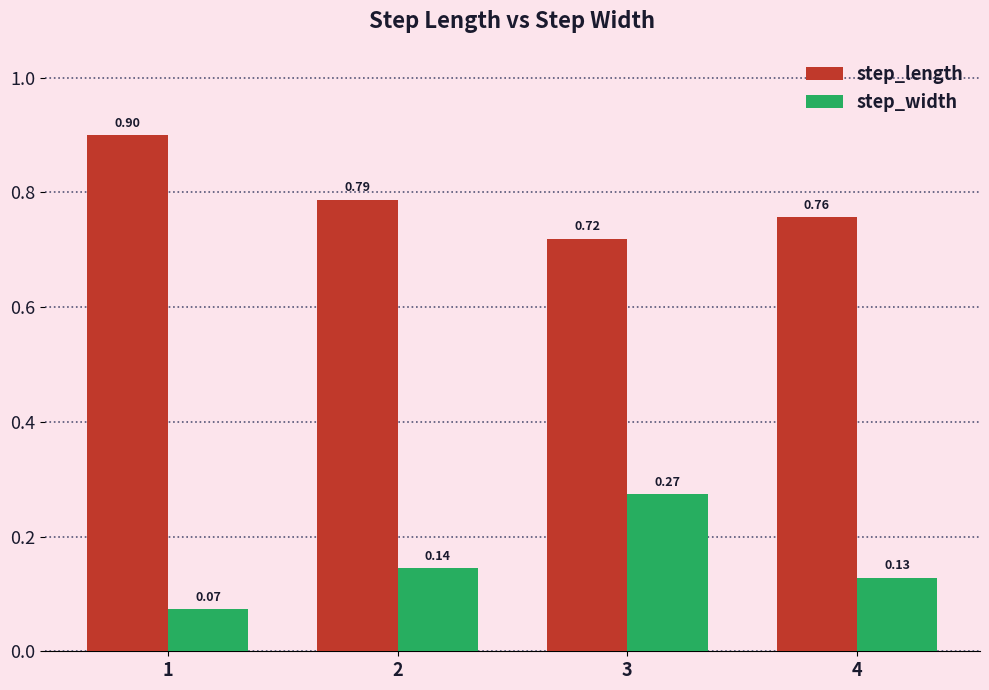

What is the sum of all step_width values?

0.6